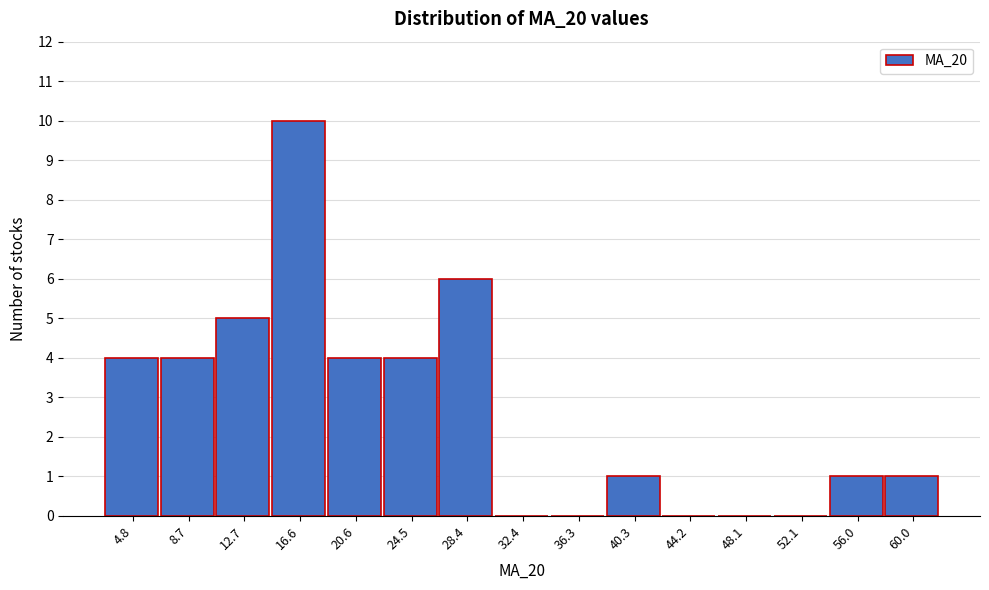

Reading right to left, what are all the values shown in this chart?

60.0=1	56.0=1	52.1=0	48.1=0	44.2=0	40.3=1	36.3=0	32.4=0	28.4=6	24.5=4	20.6=4	16.6=10	12.7=5	8.7=4	4.8=4